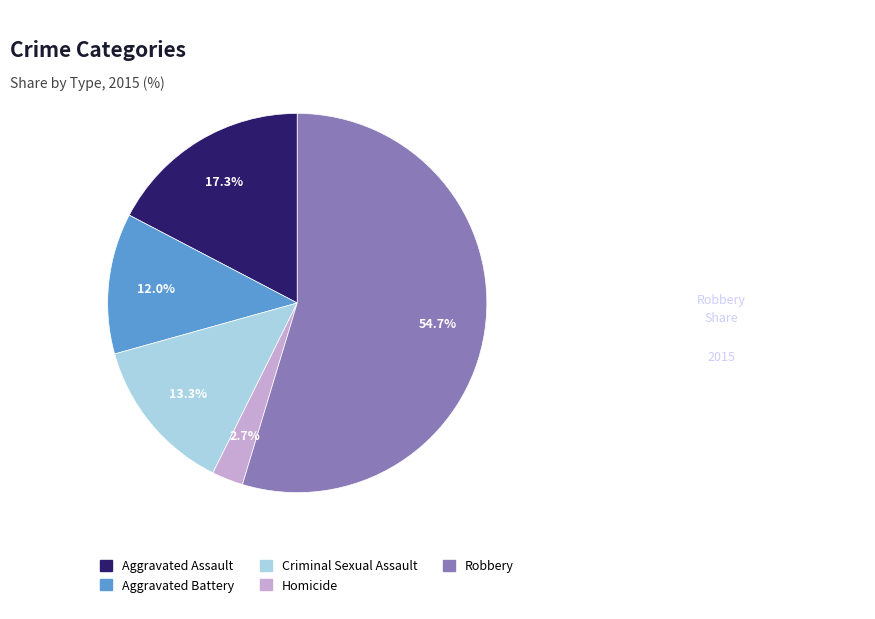

How many slices are in this pie chart?

5